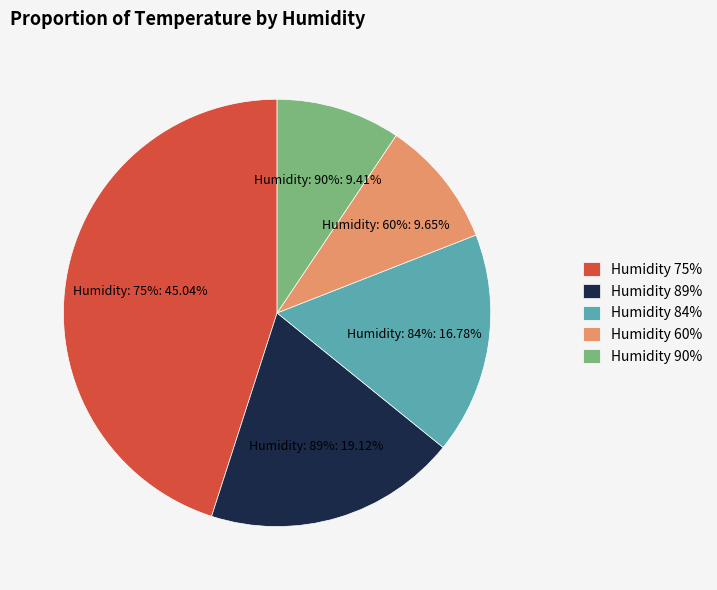

Is there a majority slice in this chart?

No